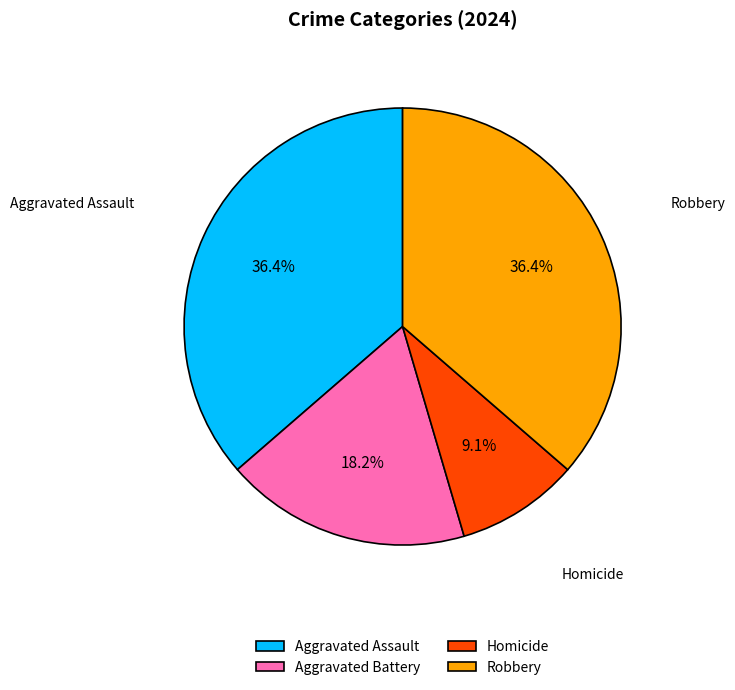

Is Homicide the majority of the pie?

No